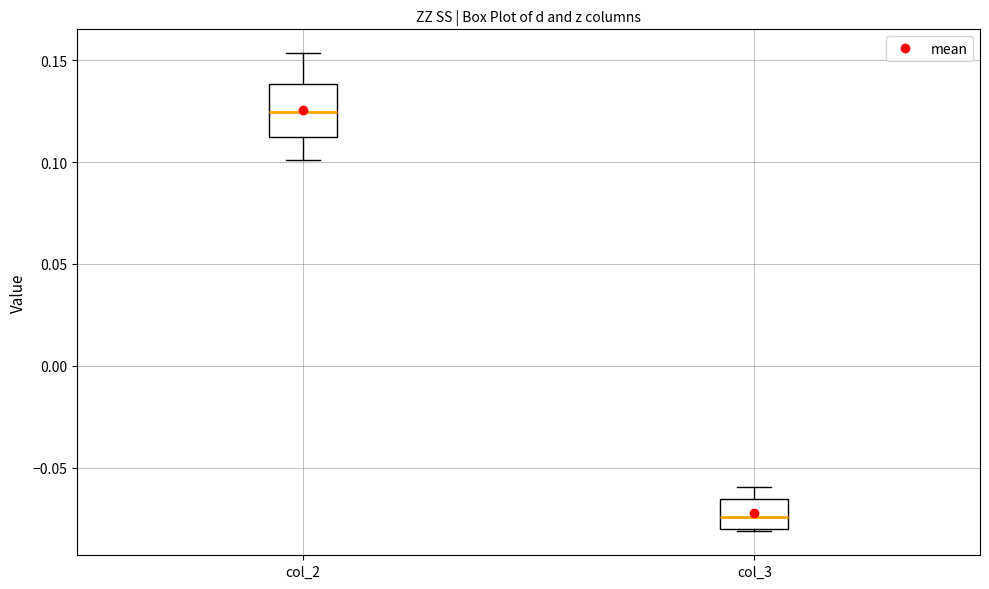

Reading left to right, read every box against the y-axis: the position of its median line, the range the box covers, and the ends of its whiskers. The values are not printed on the chart, so give them approximately, as read against the axis.

col_2: median 0.125, box 0.110 to 0.140, whiskers 0.100 to 0.155
col_3: median -0.075, box -0.080 to -0.065, whiskers -0.080 to -0.060